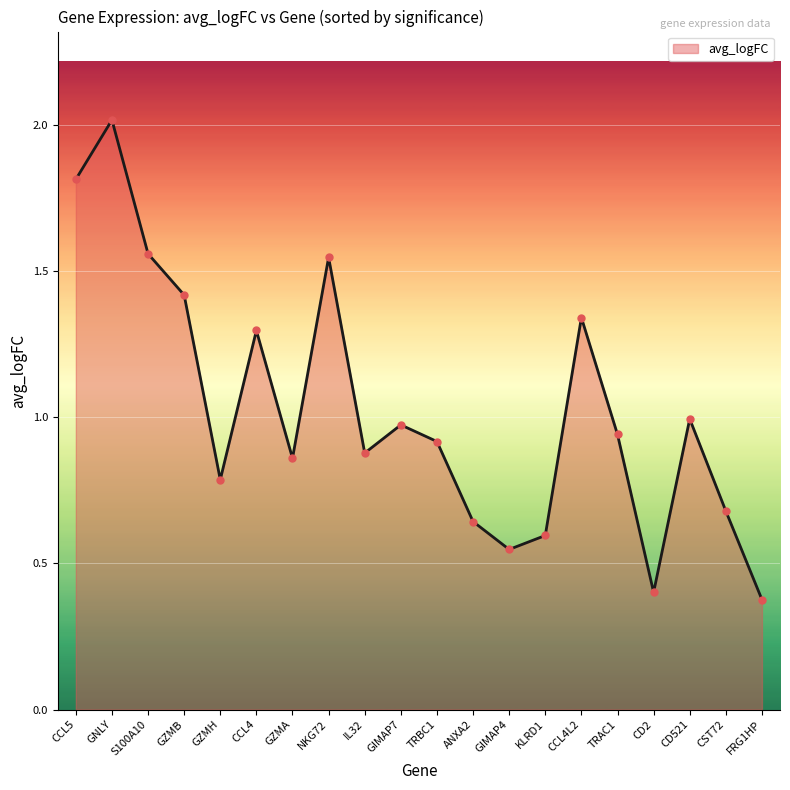

What is the sum of all values?

20.6